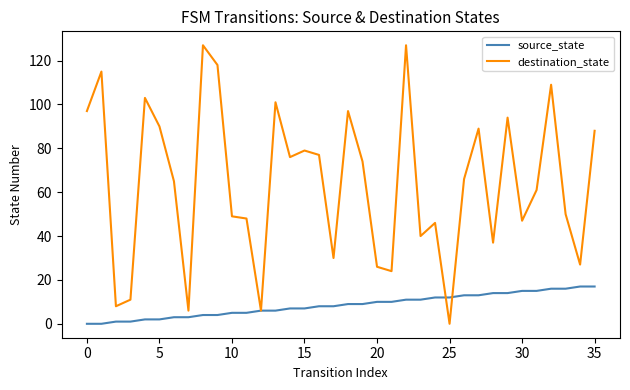

True or false: source_state and destination_state cross at least once.

True